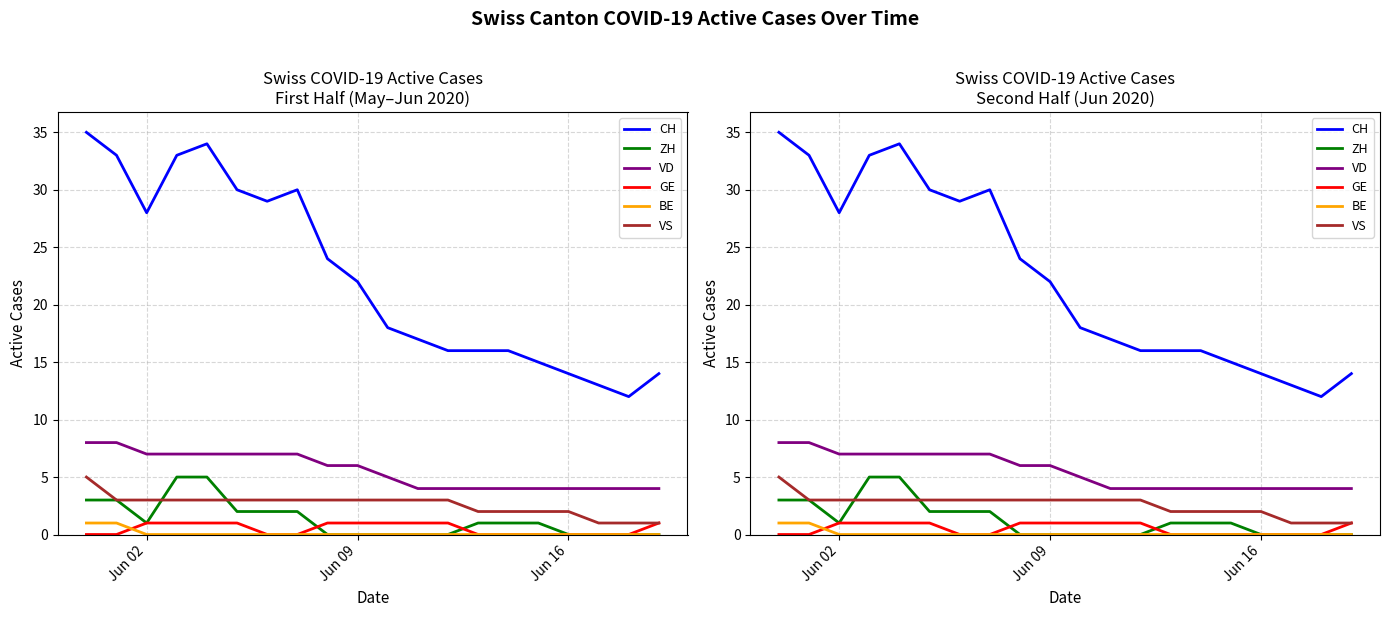

True or false: VD has more than 2 interior local peaks.

False